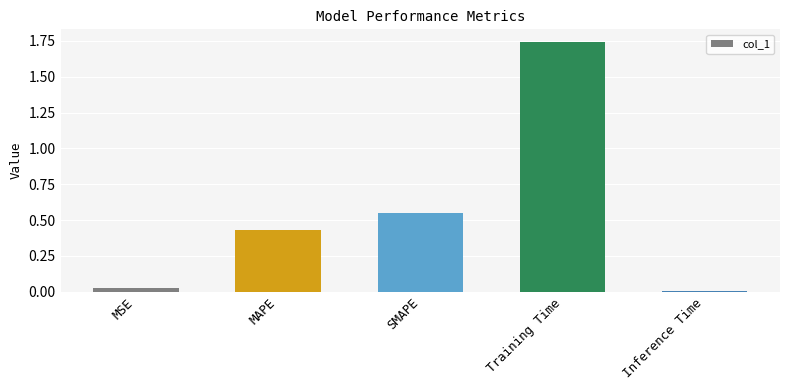

Which has a higher value, MSE or Training Time?

Training Time